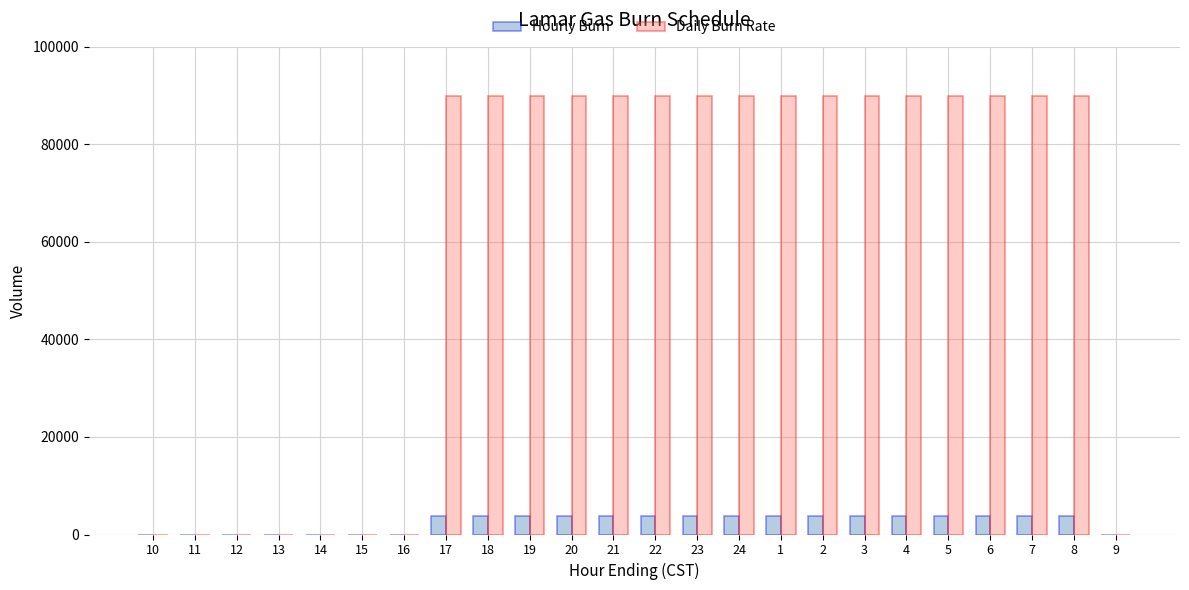

Are the bars grouped side by side (vs. stacked)?

Yes